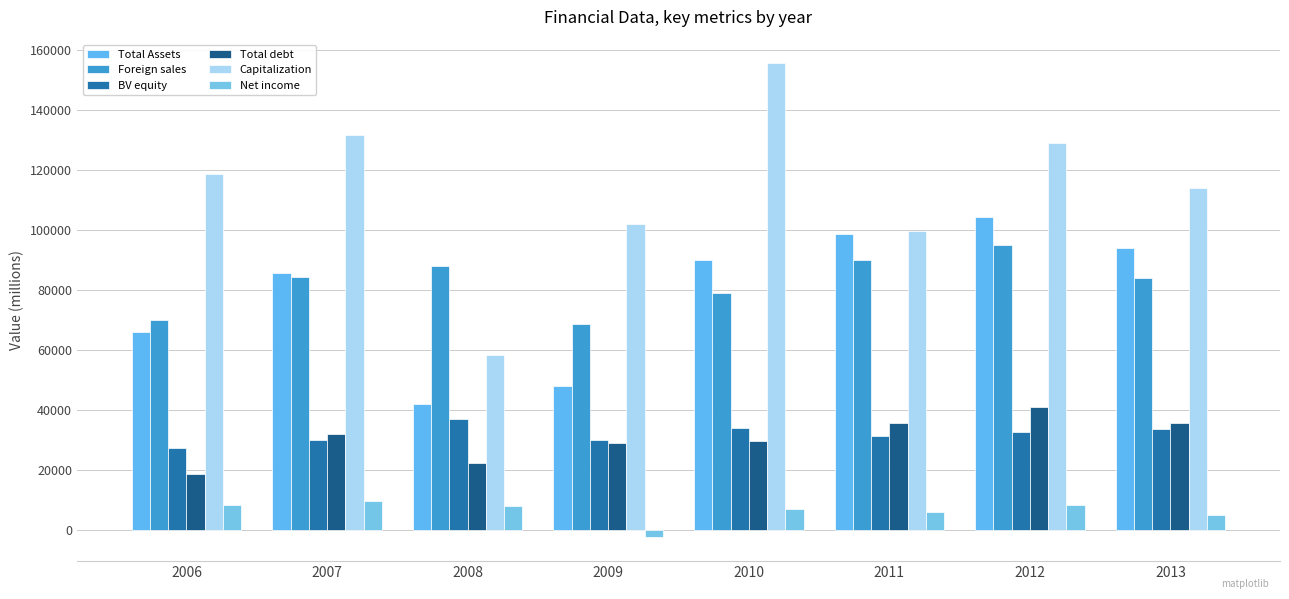

Are the bars horizontal?

No